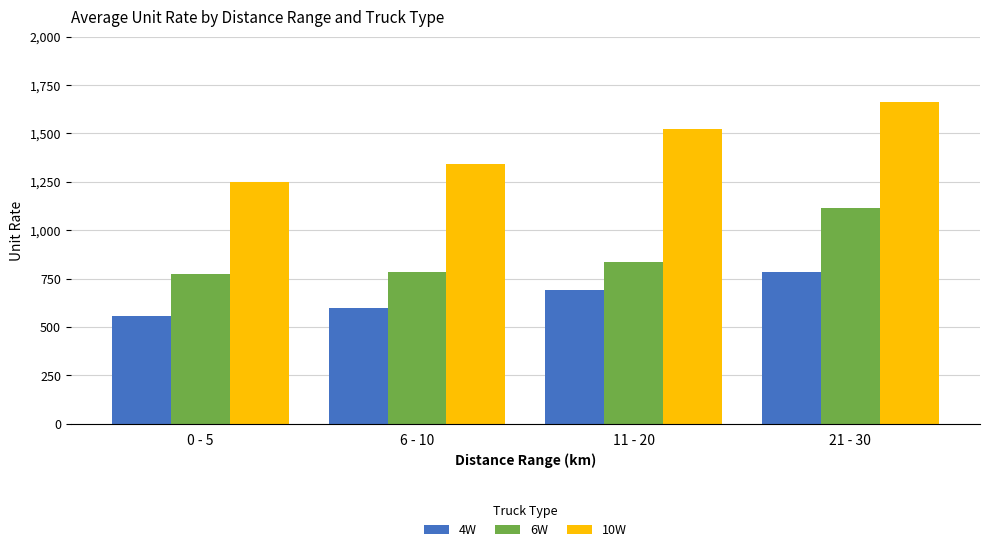

What is the spread (max minus min) of values at 21 - 30?

878